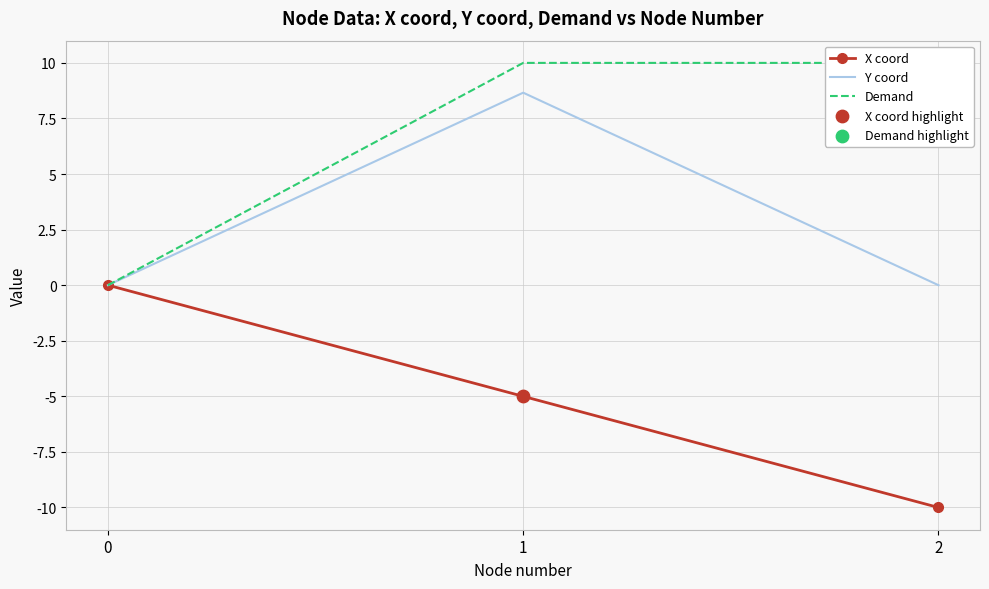

Which series reaches the minimum Y coordinate?

X coord